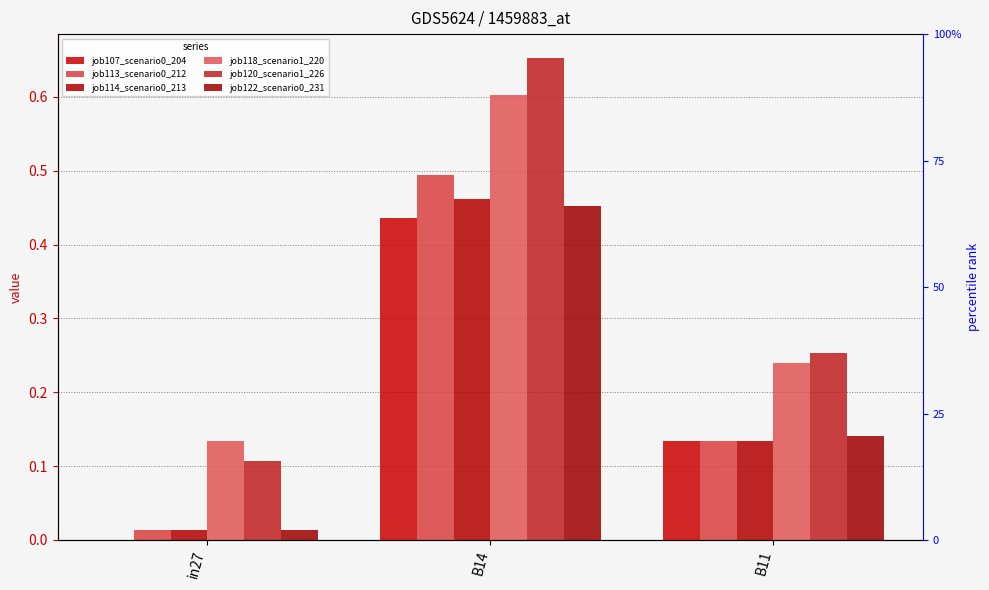

At which category is the sum across all series the highest?

B14